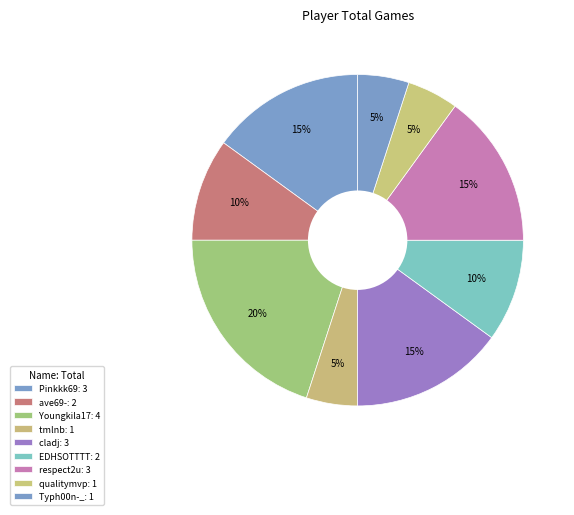

Does Youngkila17 account for over 50% of the chart?

No